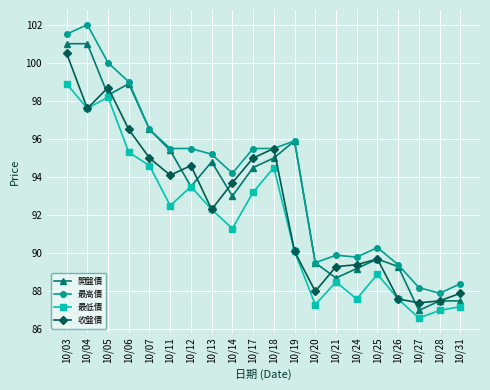

Rank the series by their average value, from highest to lowest.

最高價, 開盤價, 收盤價, 最低價